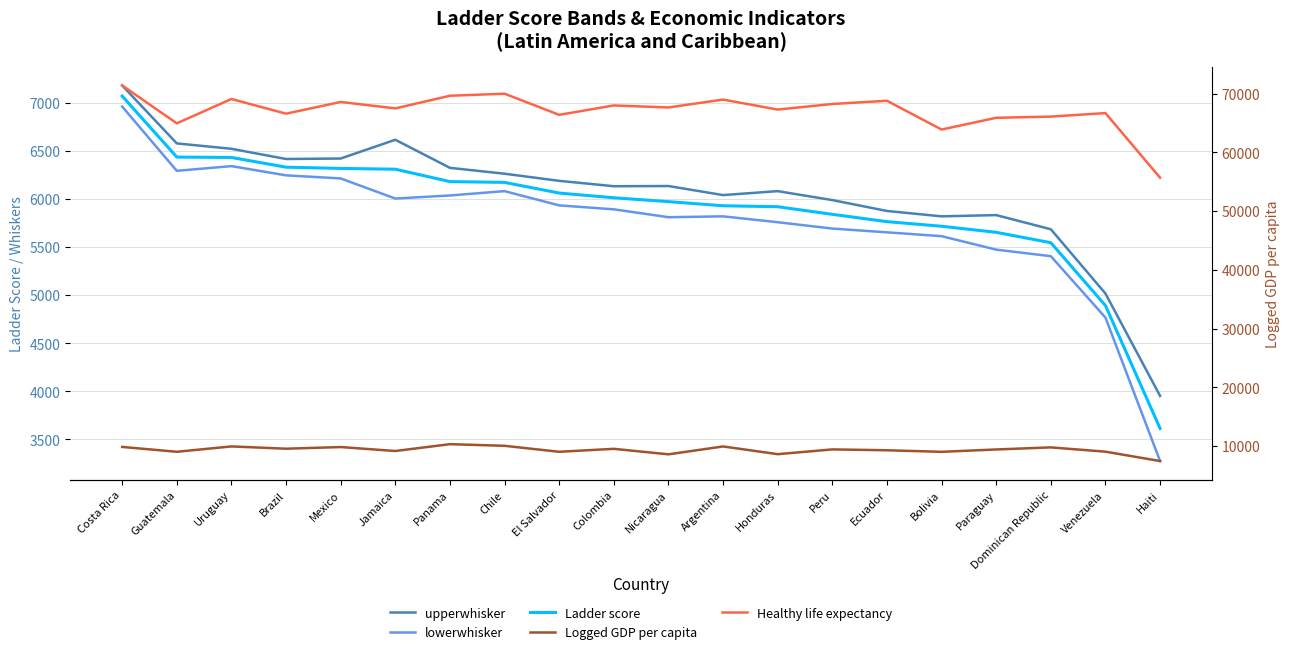

What is the difference between the Healthy life expectancy values at Nicaragua and Chile?

2343